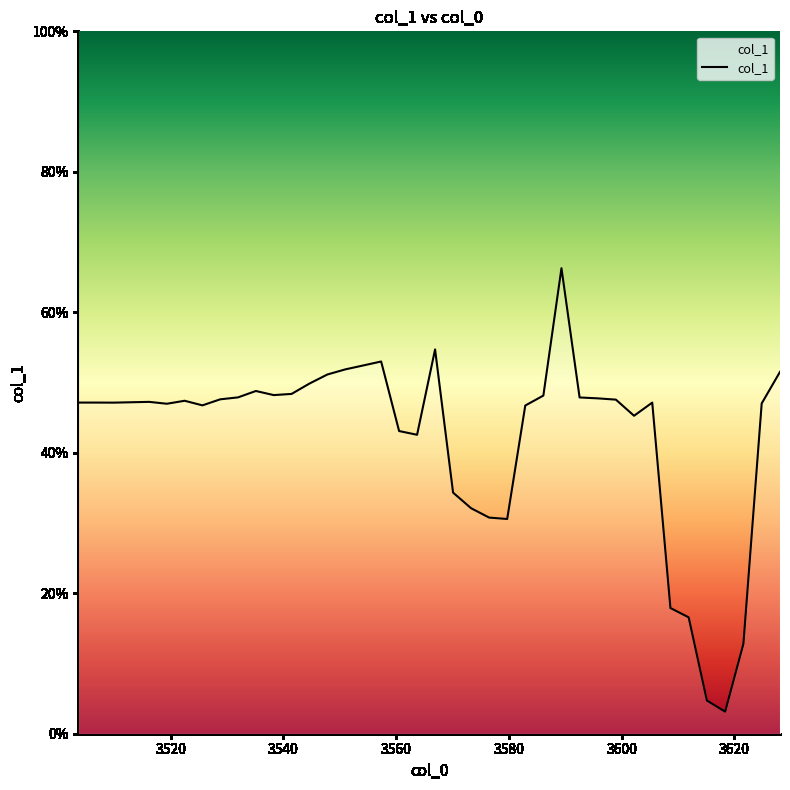

What is the difference between the second highest and minimum values?

0.5